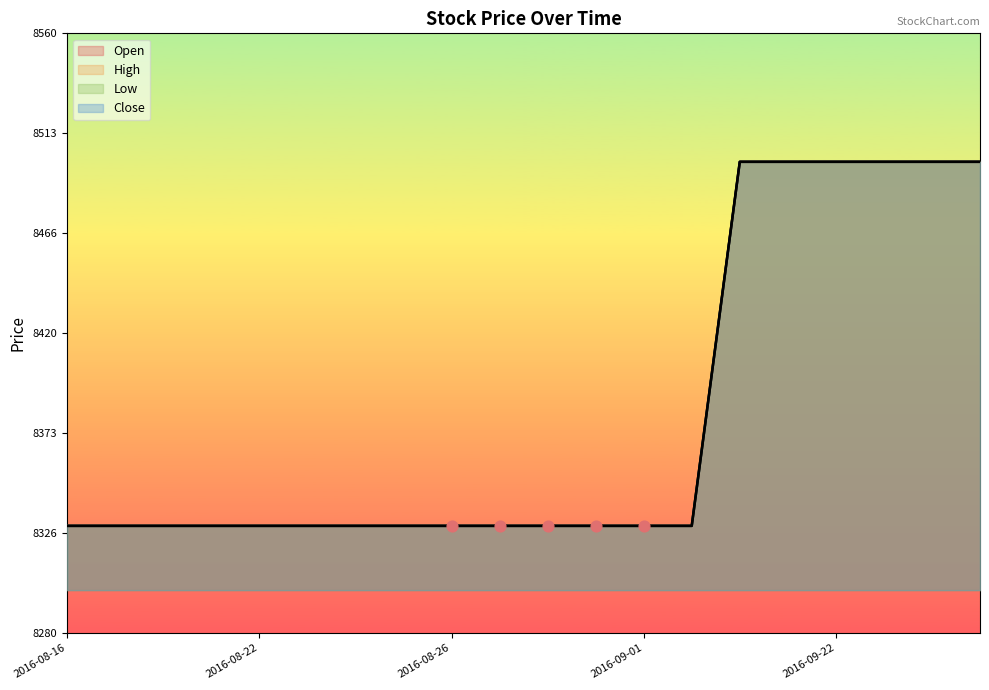

At which category is the sum across all series the highest?

2016-09-20